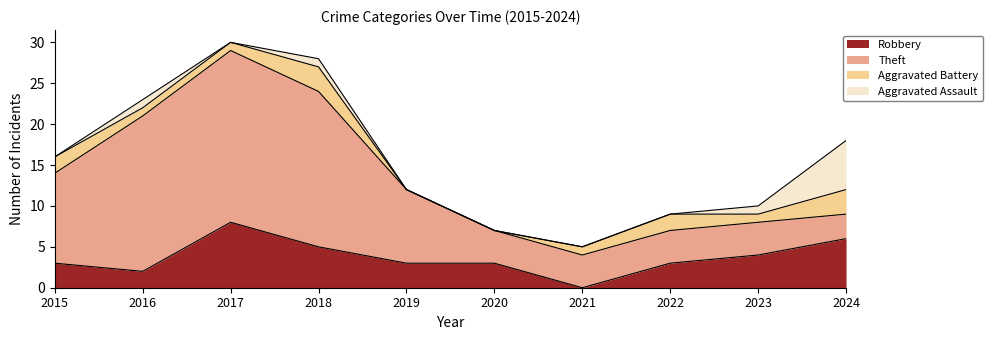

Does the chart display data point markers on the line(s)?

No